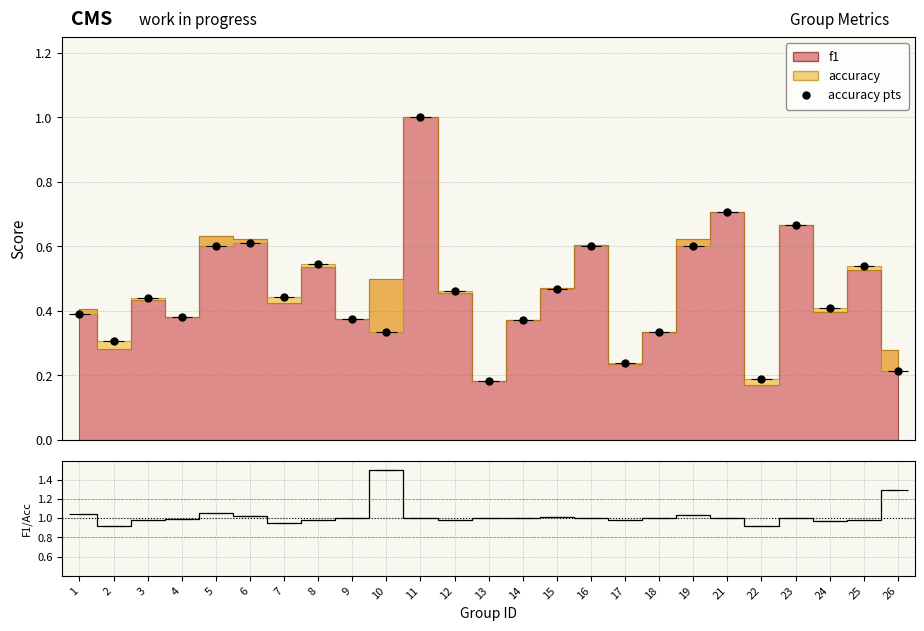

The value at 19 is 0.6. True or false?

True